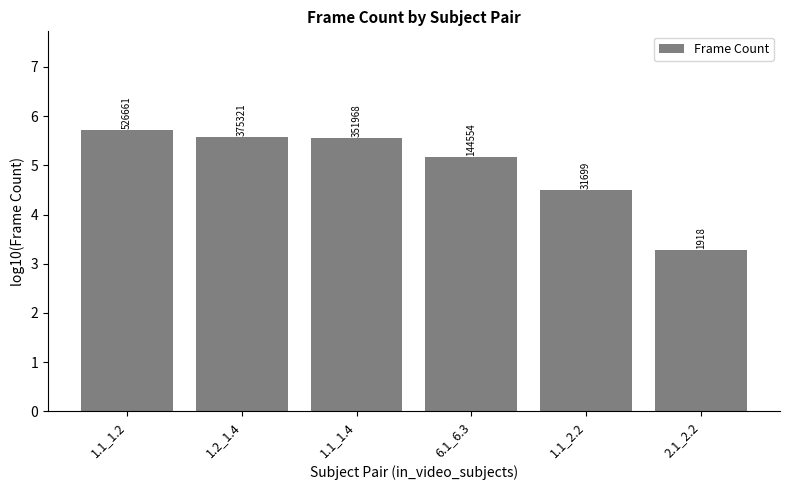

What is the difference between the maximum and minimum values?

2.4